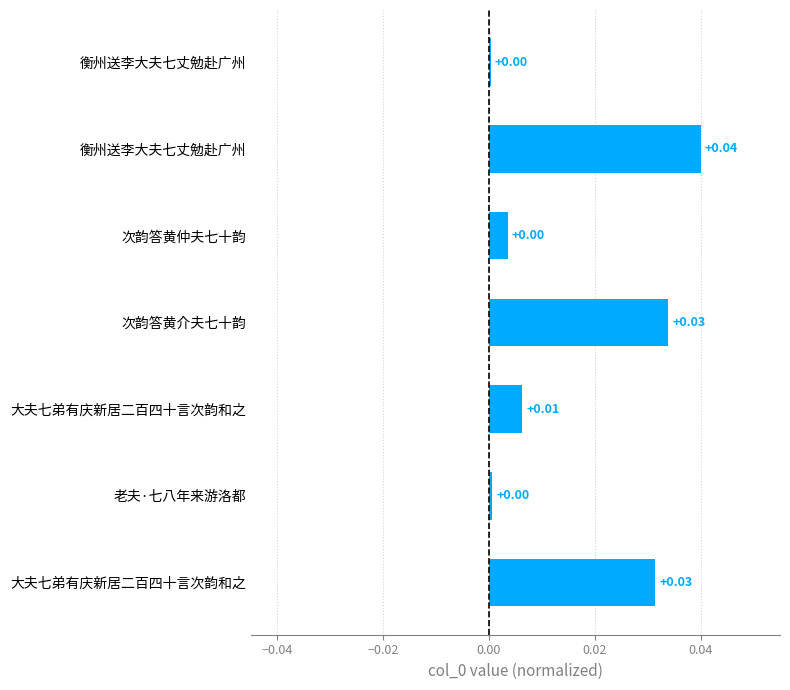

How many distinct data groups are displayed?

1